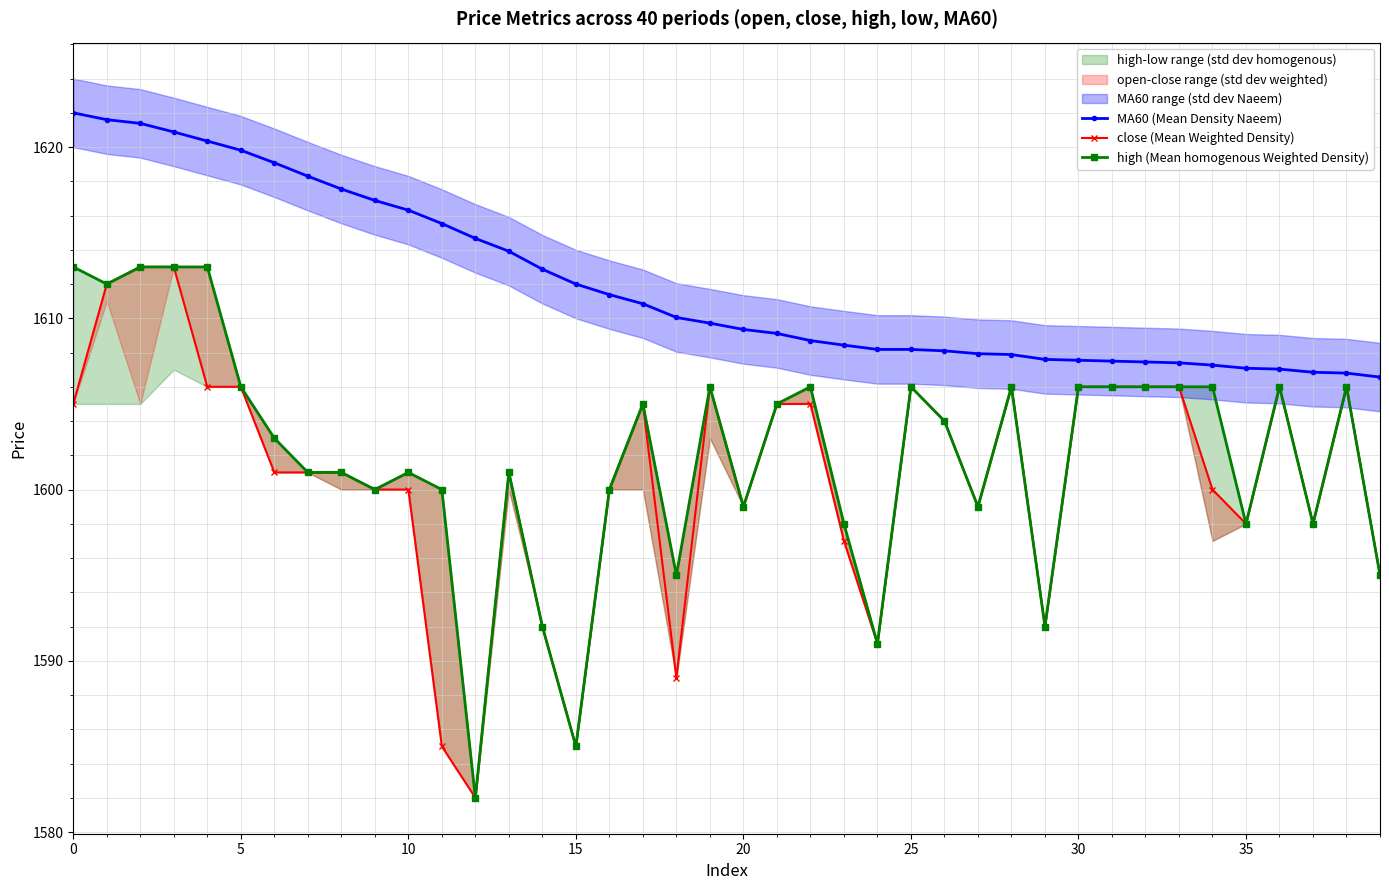

What is the difference between the maximum and minimum values in the high (Mean homogenous Weighted Density) series?

31.0